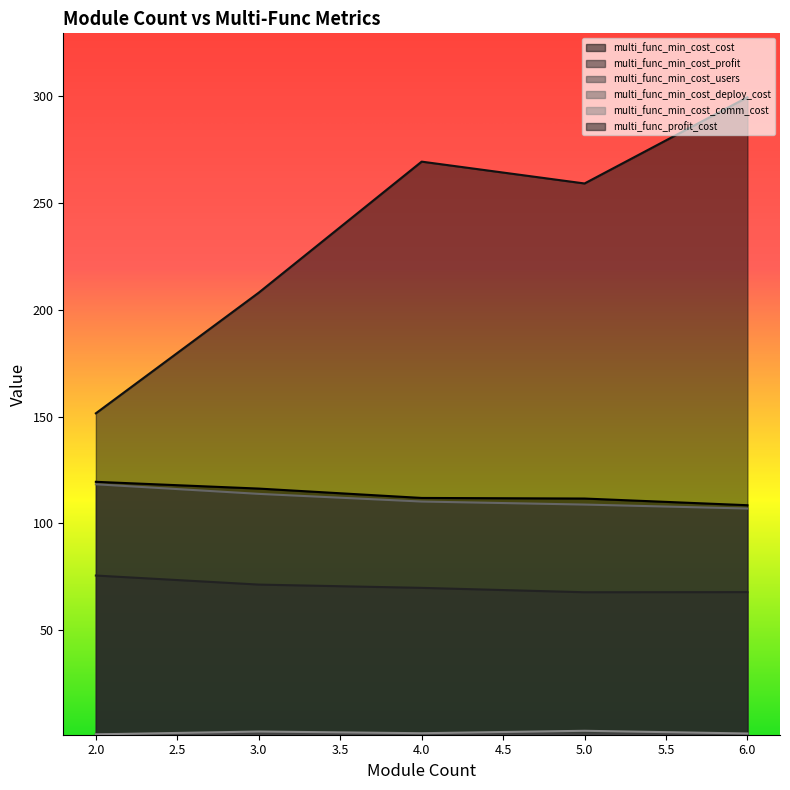

Which series has the largest total across all categories?

multi_func_profit_cost